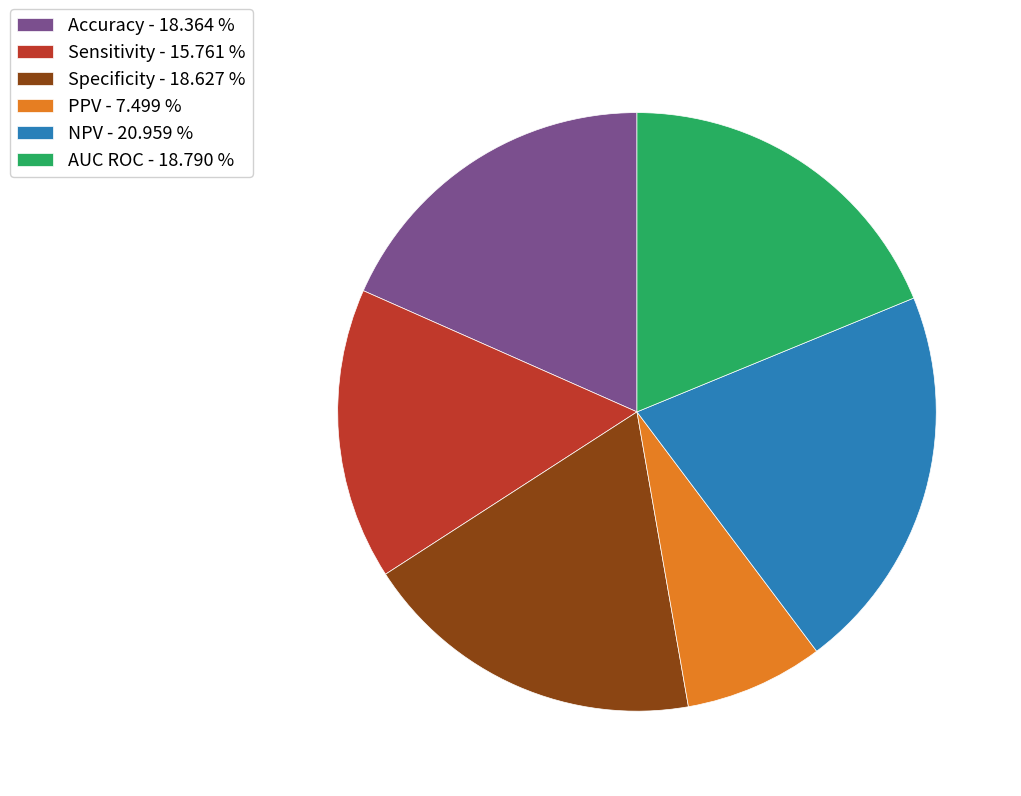

Is there any slice that represents more than half of the pie?

No